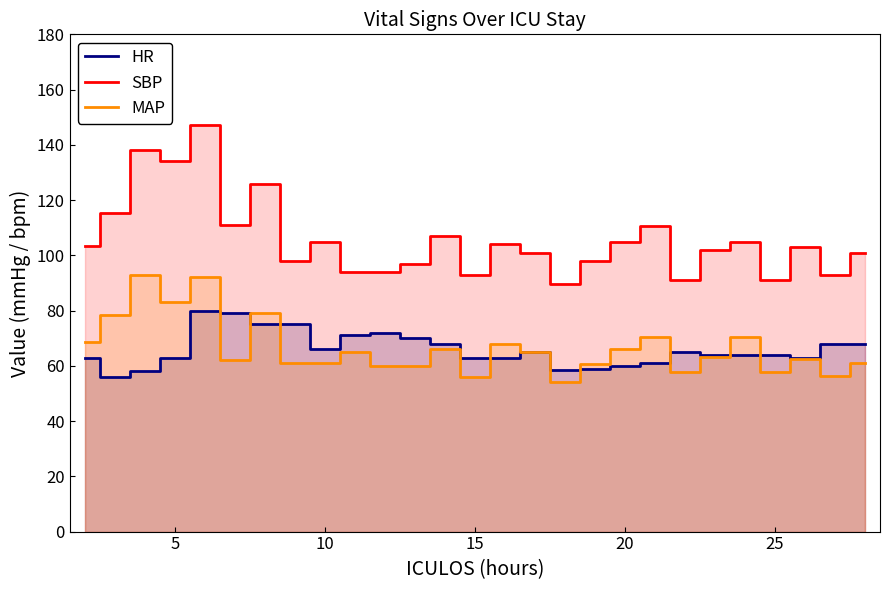

Rank the series by their maximum value, from highest to lowest.

SBP, MAP, HR